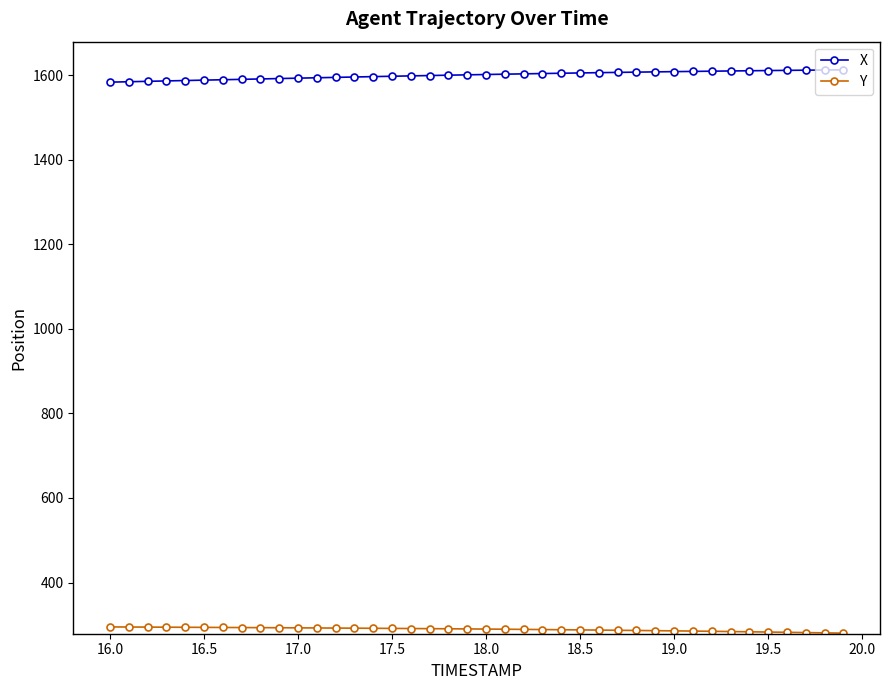

List the series in order of their overall mean, highest first.

X, Y